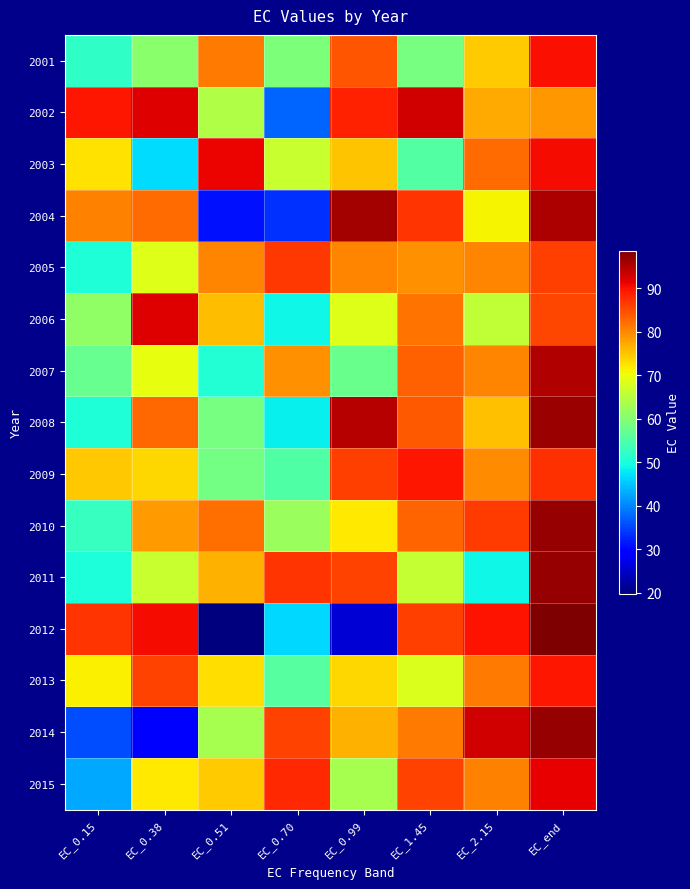

Which has a higher value, EC_2.15 or EC_0.15?

EC_2.15